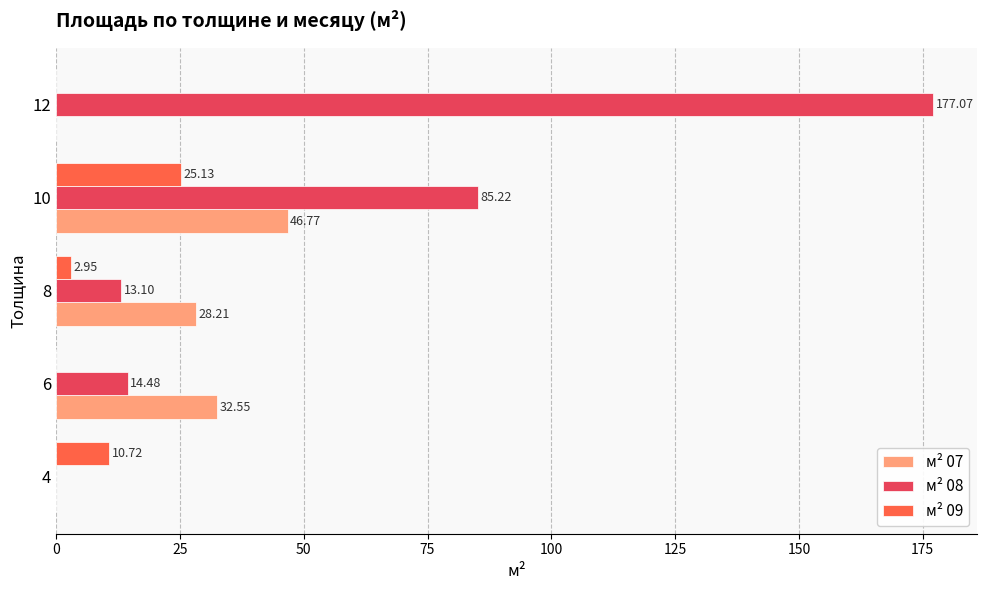

What is the sum of the м² 07 values at 12 and 6?

32.5